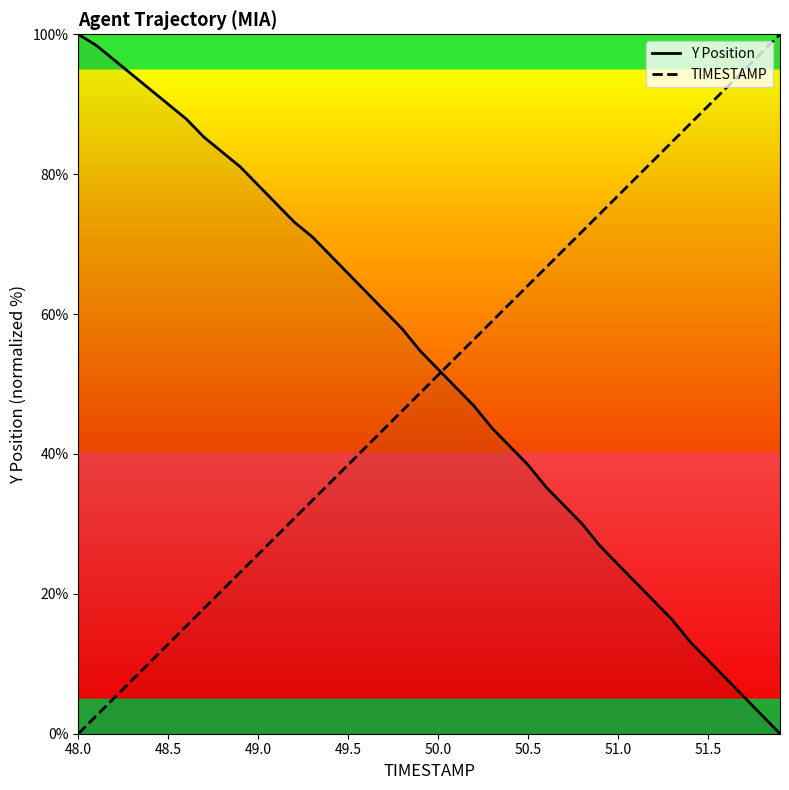

What is the greatest value displayed?

100.0